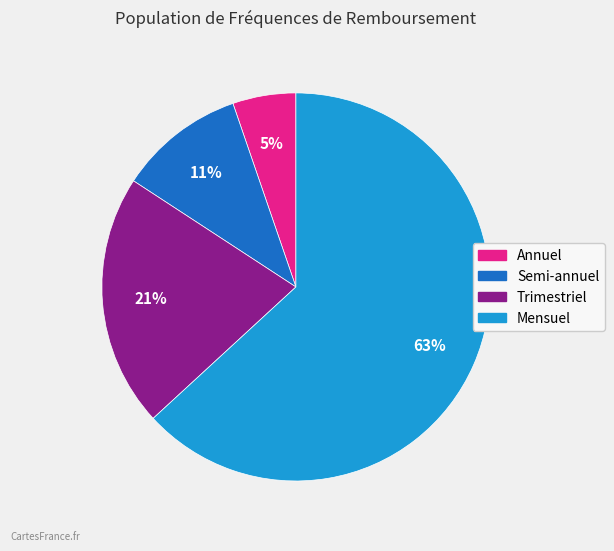

Rank the categories by value from lowest to highest.

Annuel, Semi-annuel, Trimestriel, Mensuel